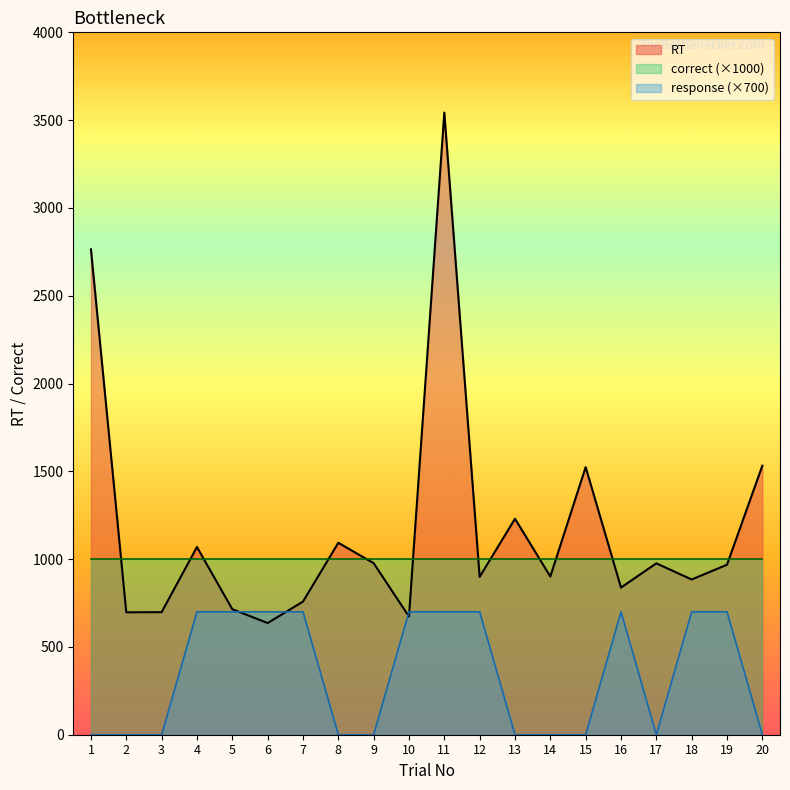

What is the total value across all series at 19?

2668